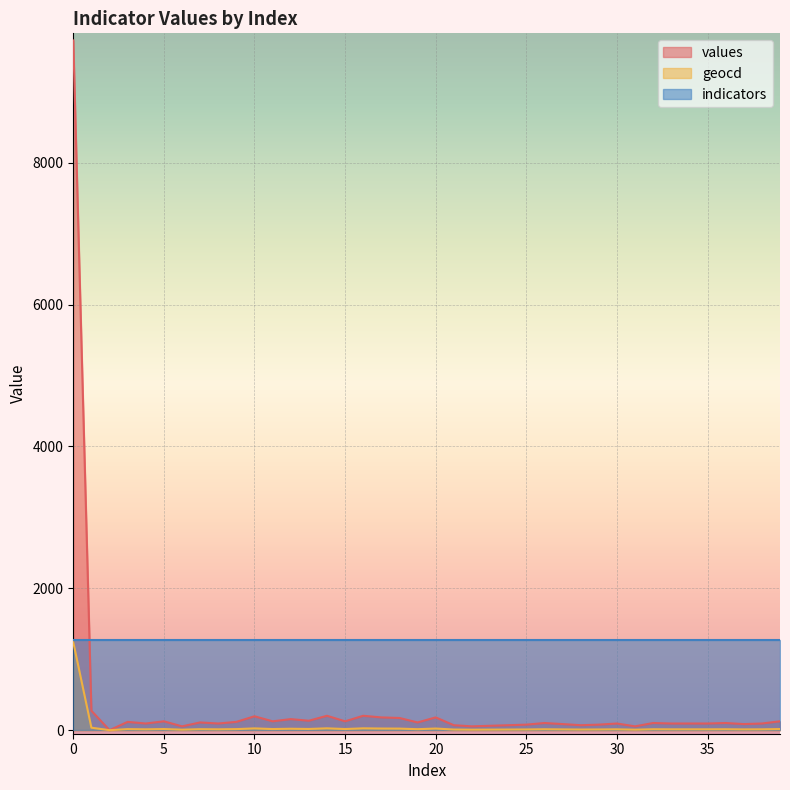

What is the value of the geocd point at the 4th from the left?

15